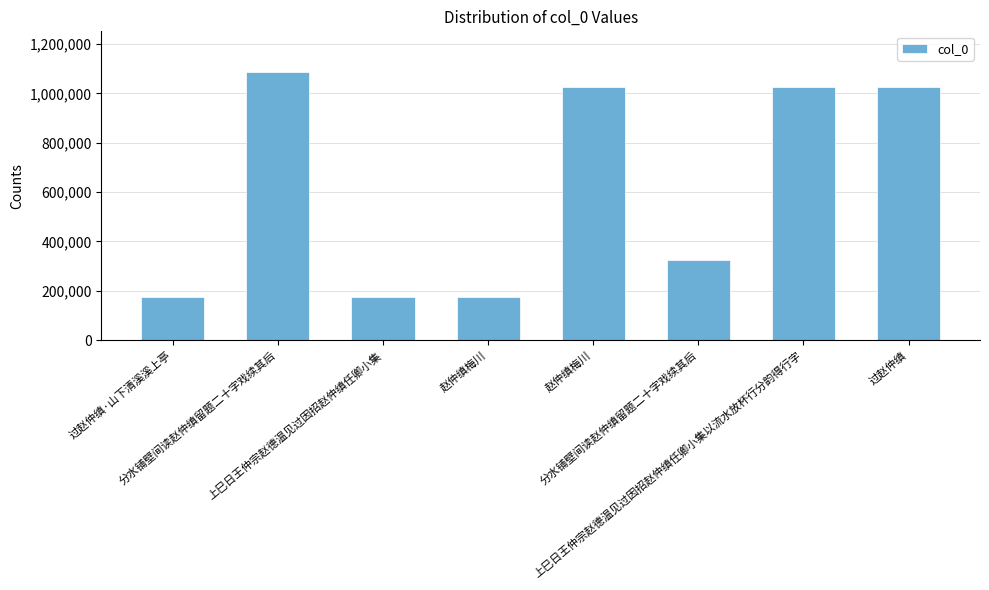

Is it true that the value at 分水铺壁间读赵仲缜留题二十字戏续其后 is 1087950?

True